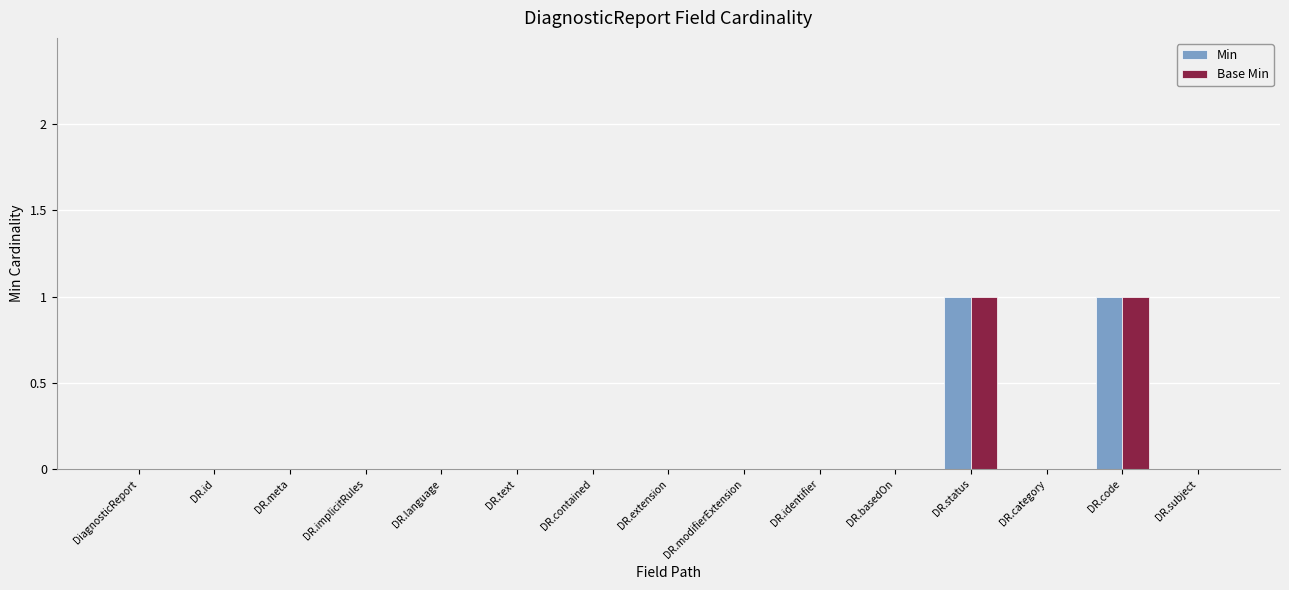

What is the highest value of the Base Min series?

1